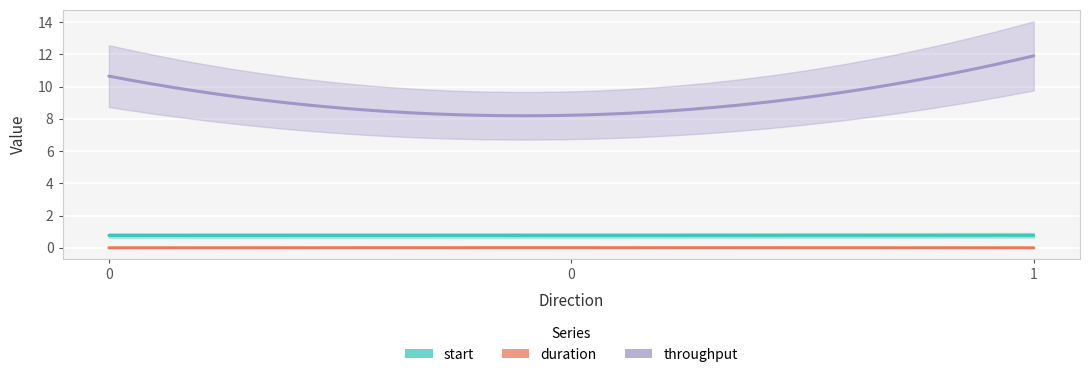

The value of throughput at 0 is 8.2. True or false?

True